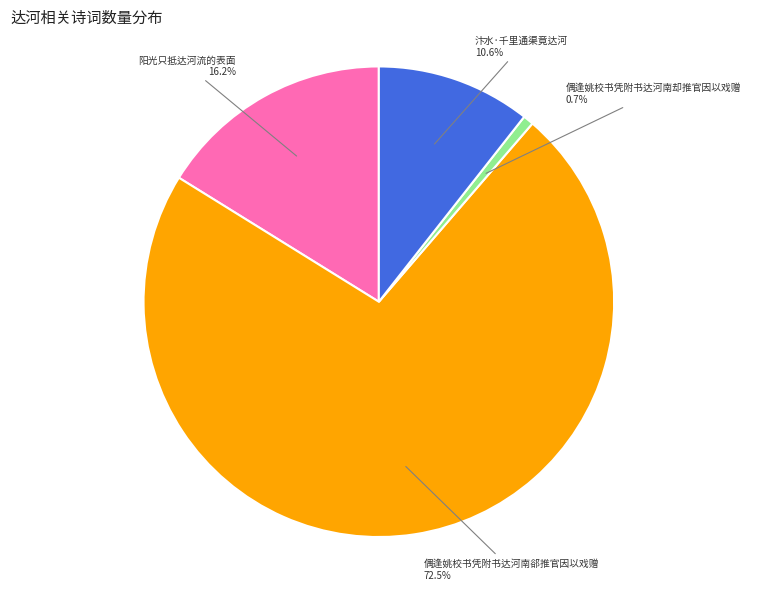

Which has a higher value, 阳光只抵达河流的表面 or 偶逢姚校书凭附书达河南却推官因以戏赠?

阳光只抵达河流的表面